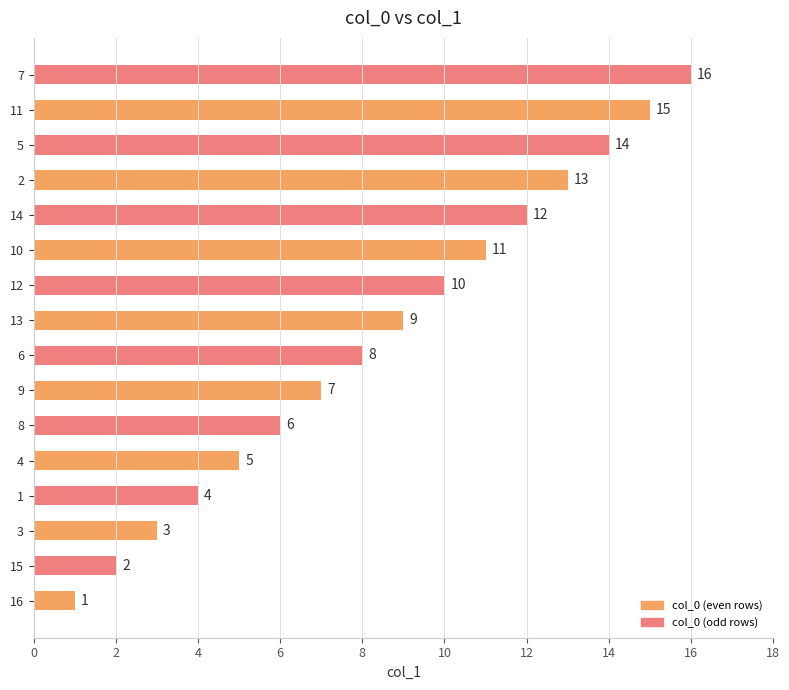

List the labels in order of value, largest first.

7, 11, 5, 2, 14, 10, 12, 13, 6, 9, 8, 4, 1, 3, 15, 16